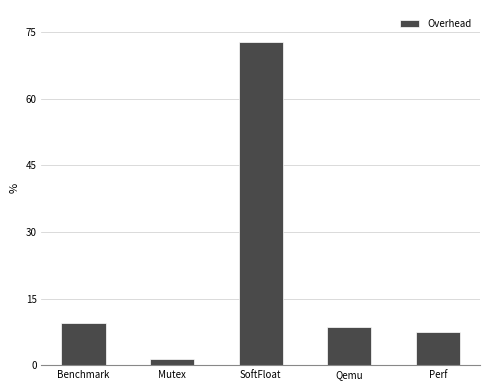

Where does the data first go above 8?

Benchmark